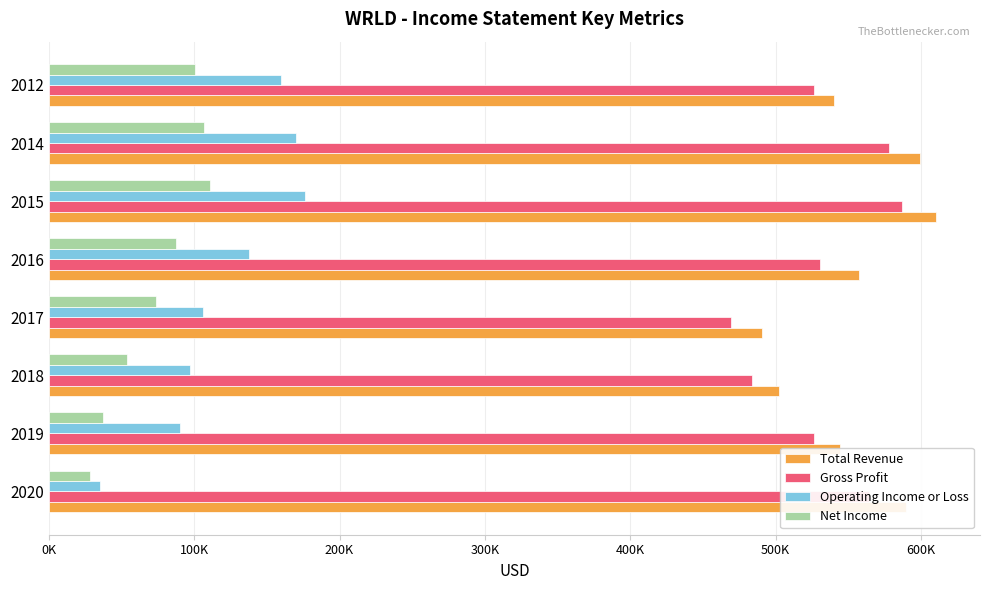

What is the difference between the maximum and minimum values in the Gross Profit series?

117600